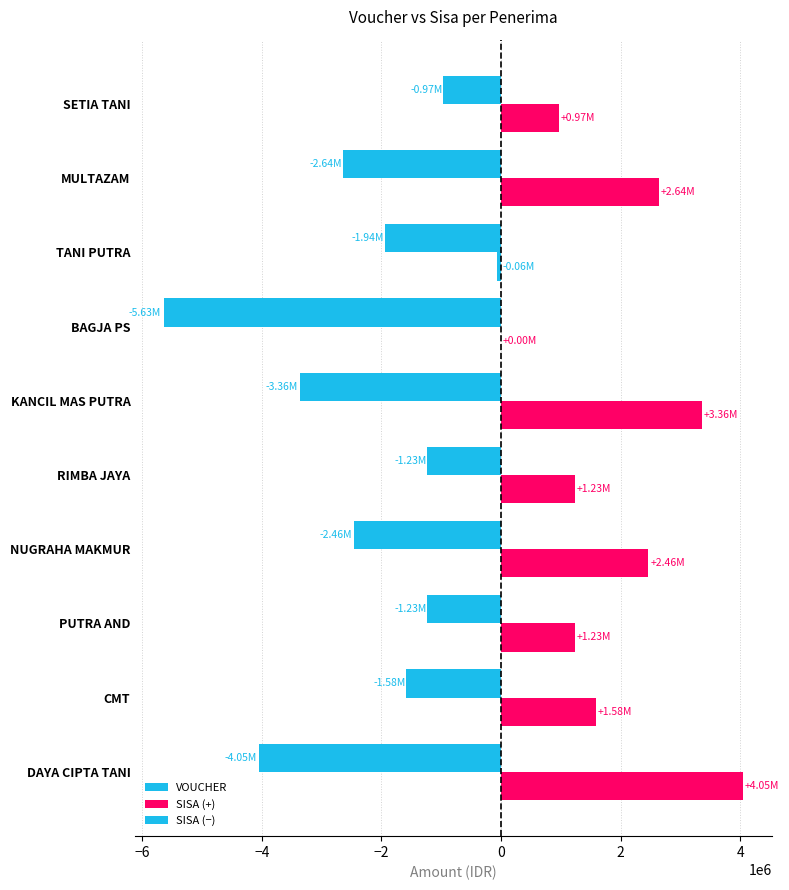

Which series has the widest spread of values?

VOUCHER